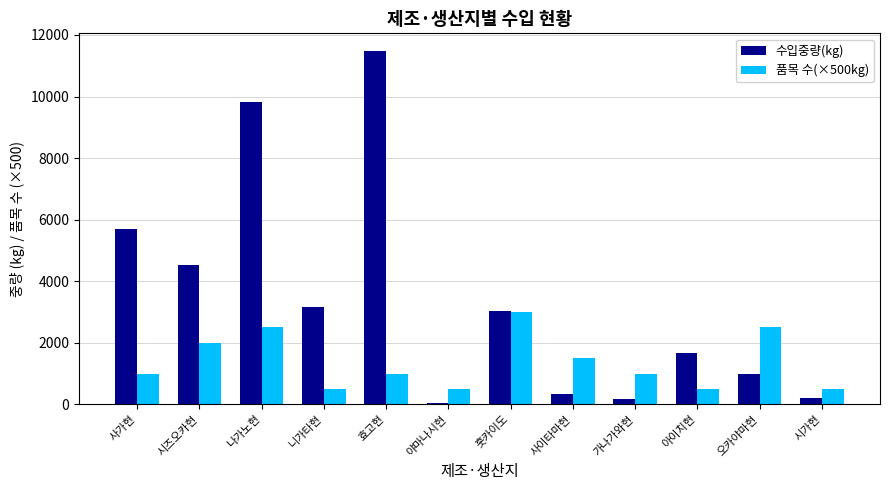

What is the spread (max minus min) of values at 니가타현?

2668